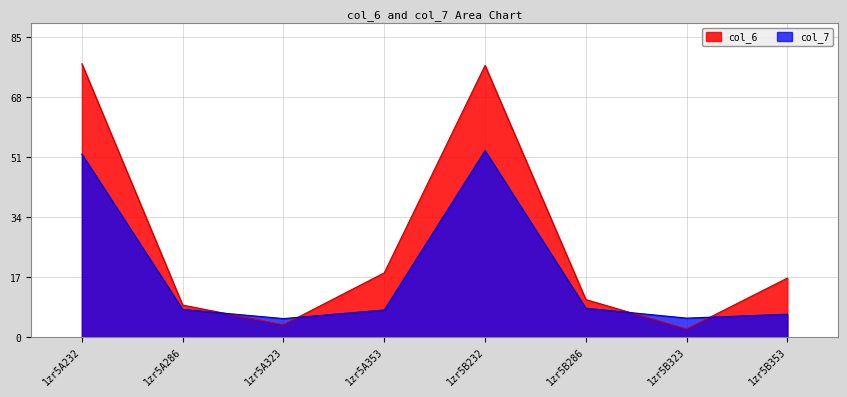

Reading left to right, what are all the values shown in this chart?

col_6: 77.4	9.0	3.4	18.2	76.9	10.6	2.3	16.7
col_7: 51.8	7.8	5.2	7.6	52.8	8.1	5.3	6.5